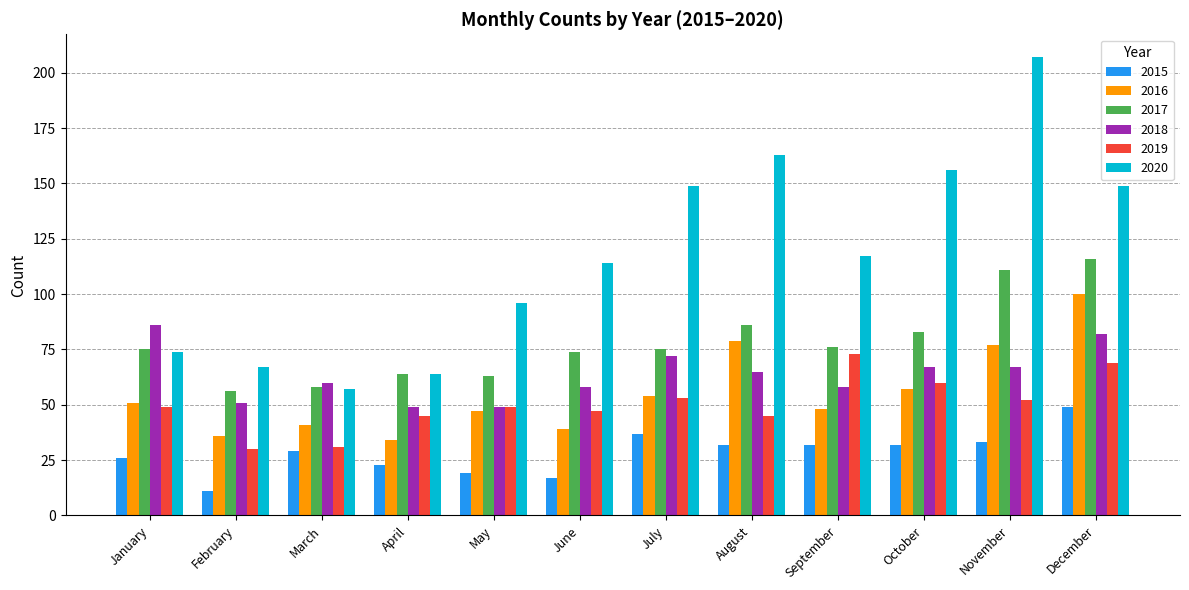

Reading left to right, list all the values displayed in this chart.

2015: January=26	February=11	March=29	April=23	May=19	June=17	July=37	August=32	September=32	October=32	November=33	December=49
2016: January=51	February=36	March=41	April=34	May=47	June=39	July=54	August=79	September=48	October=57	November=77	December=100
2017: January=75	February=56	March=58	April=64	May=63	June=74	July=75	August=86	September=76	October=83	November=111	December=116
2018: January=86	February=51	March=60	April=49	May=49	June=58	July=72	August=65	September=58	October=67	November=67	December=82
2019: January=49	February=30	March=31	April=45	May=49	June=47	July=53	August=45	September=73	October=60	November=52	December=69
2020: January=74	February=67	March=57	April=64	May=96	June=114	July=149	August=163	September=117	October=156	November=207	December=149